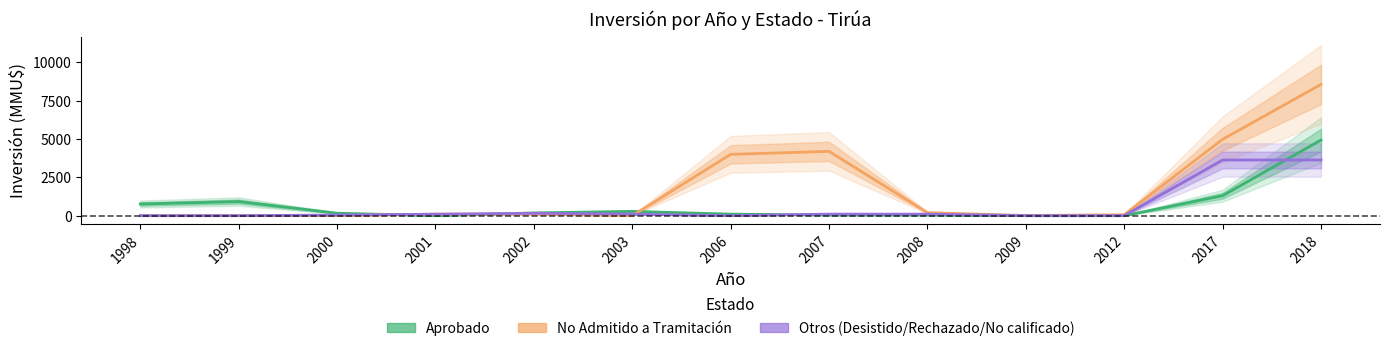

How many values in No Admitido a Tramitación are above zero?

9